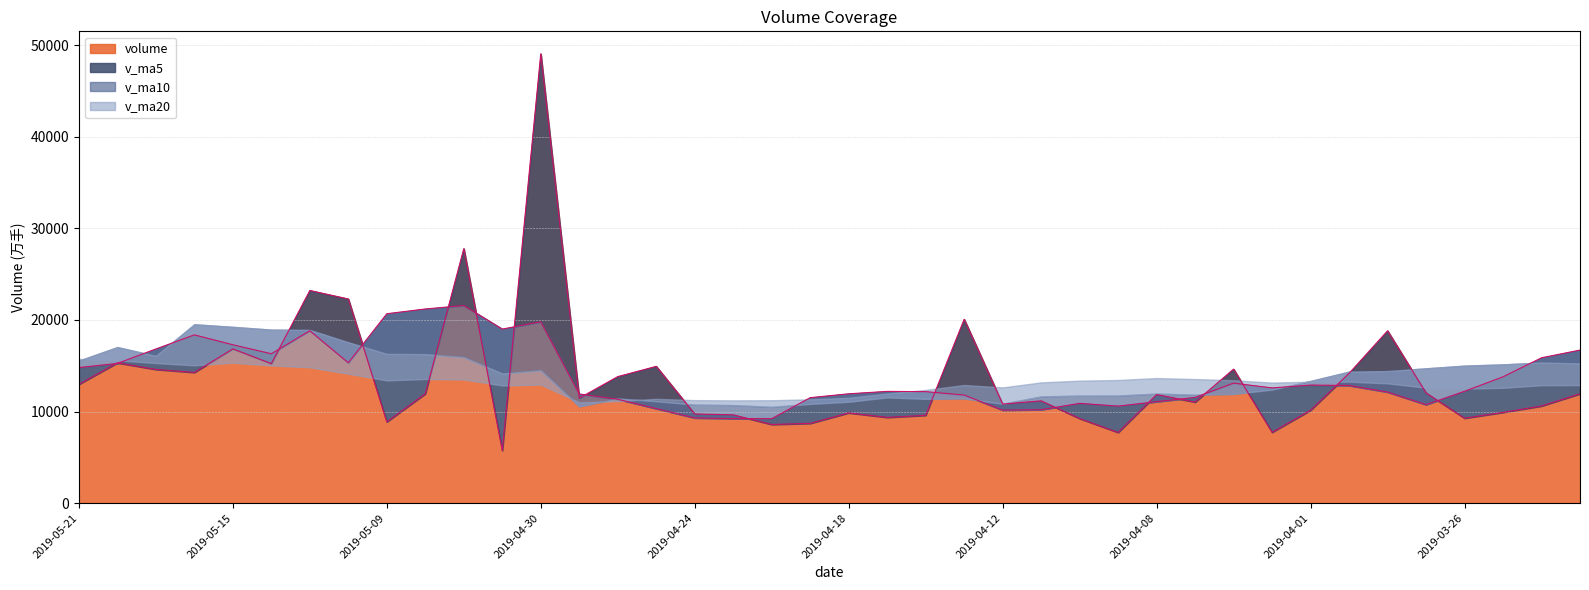

The value of volume at 2019-04-01 is 6416.5. True or false?

False